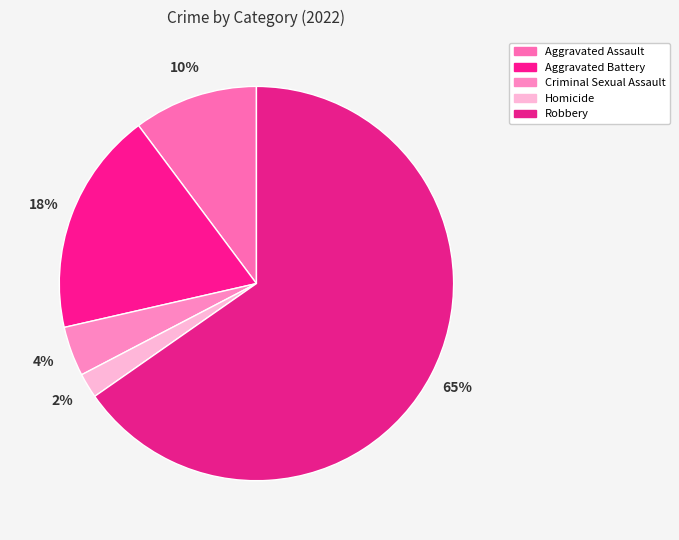

What percentage is NOT represented by Criminal Sexual Assault?

95.9%